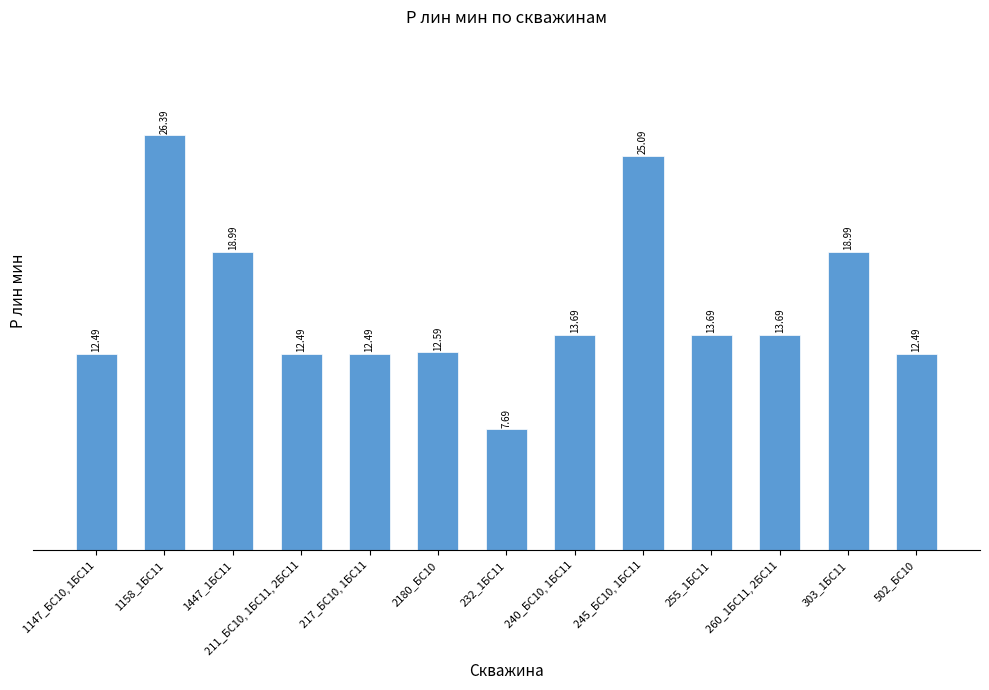

Approximately how many times larger is the value at 260_1БС11, 2БС11 compared to 1447_1БС11?

0.7